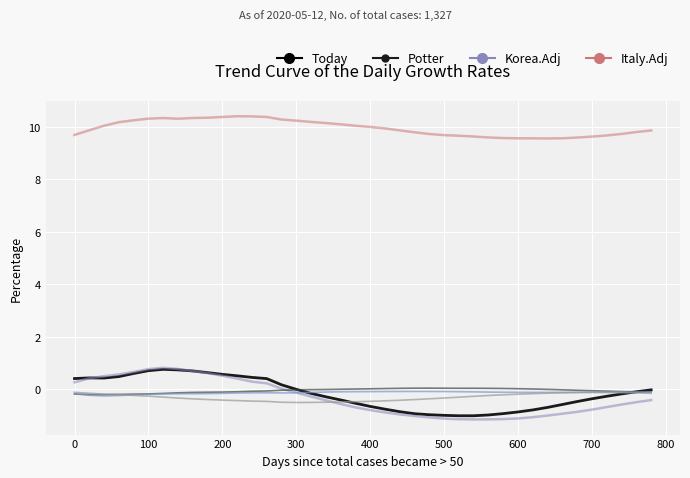

Is this an area chart (filled region under the line)?

No